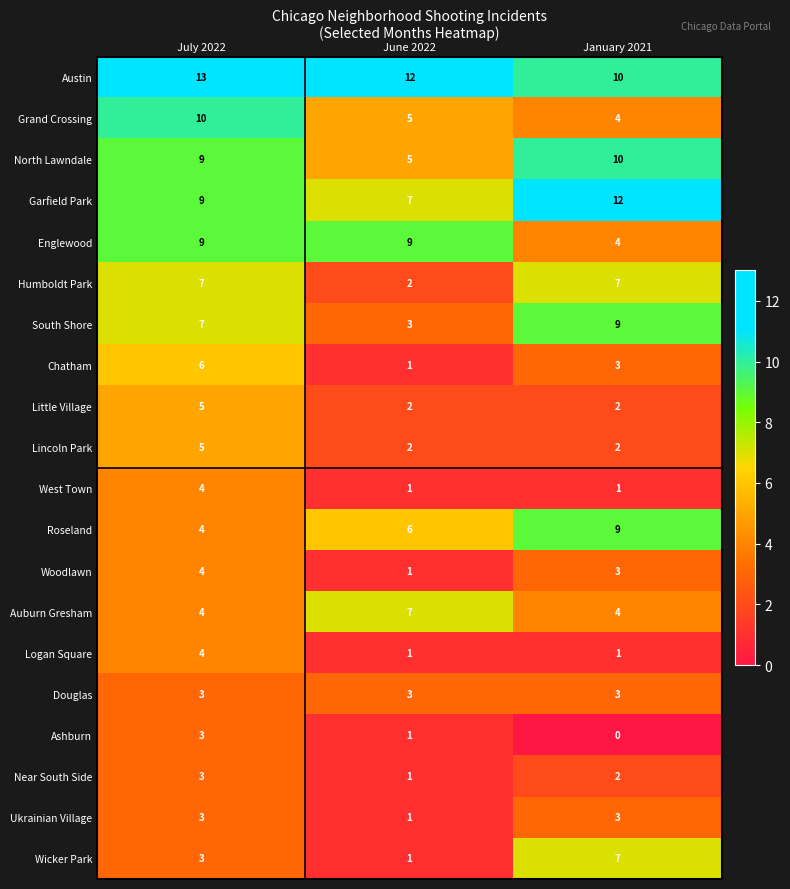

True or false: South Shore has a value of 4 at July 2022.

False